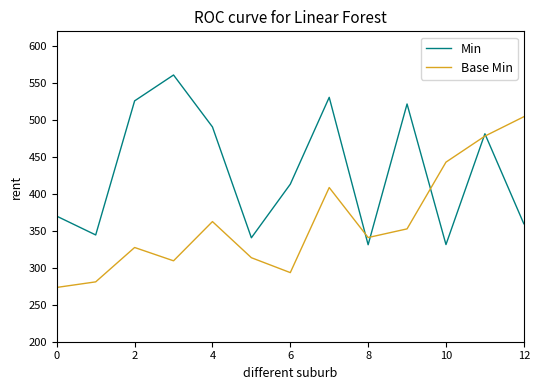

List the series in order of their overall mean, lowest first.

Base Min, Min